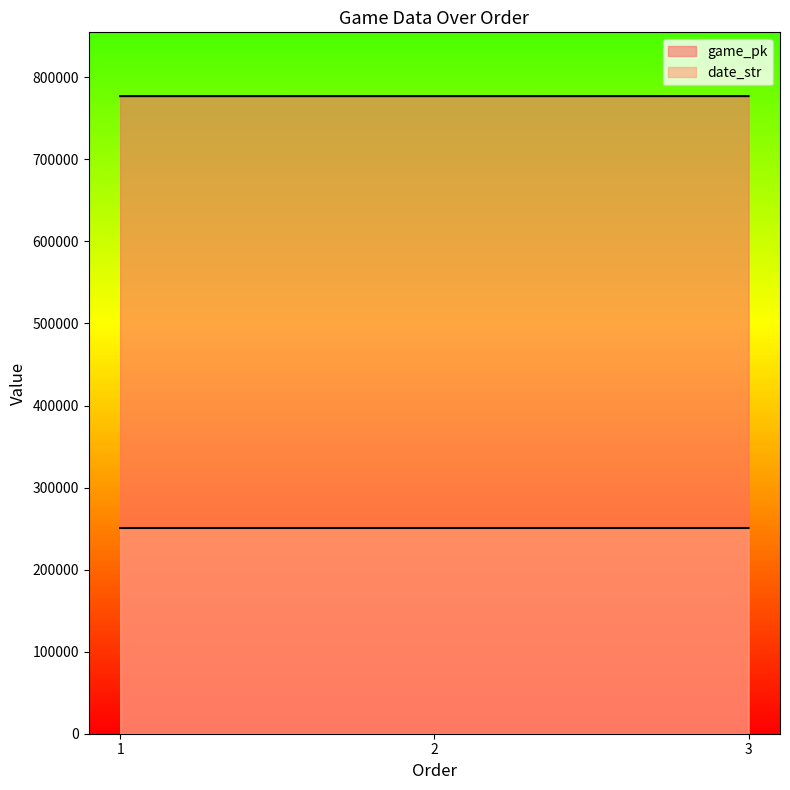

Where is date_str nearest to the value 250712?

2